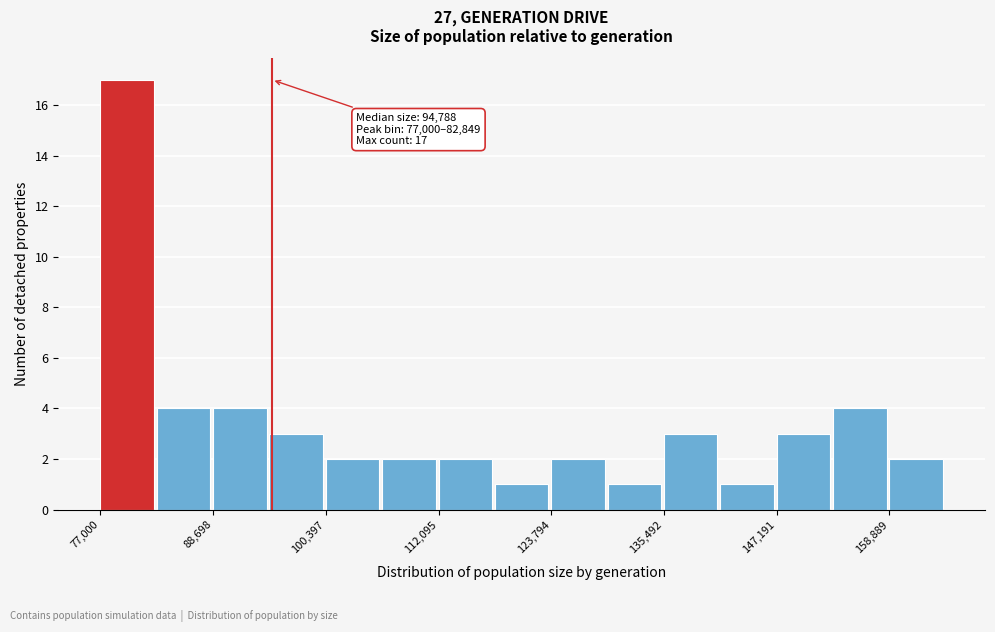

Read against the x-axis, roughly where is the centre of the tallest bar?

80000